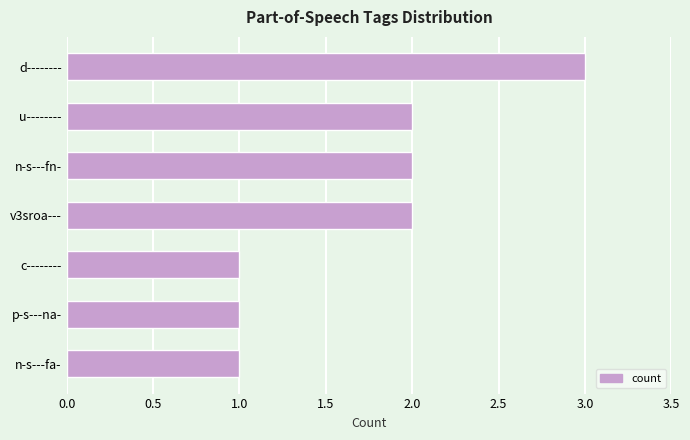

Reading top to bottom, what are all the values shown in this chart?

3	2	2	2	1	1	1